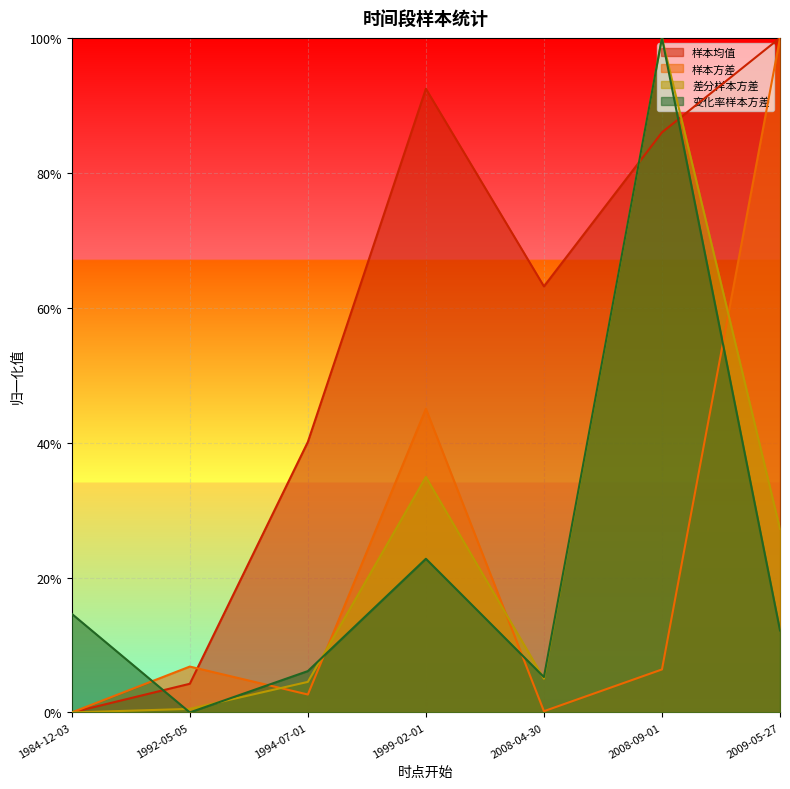

At which label does 差分样本方差 reach its peak?

2008-09-01